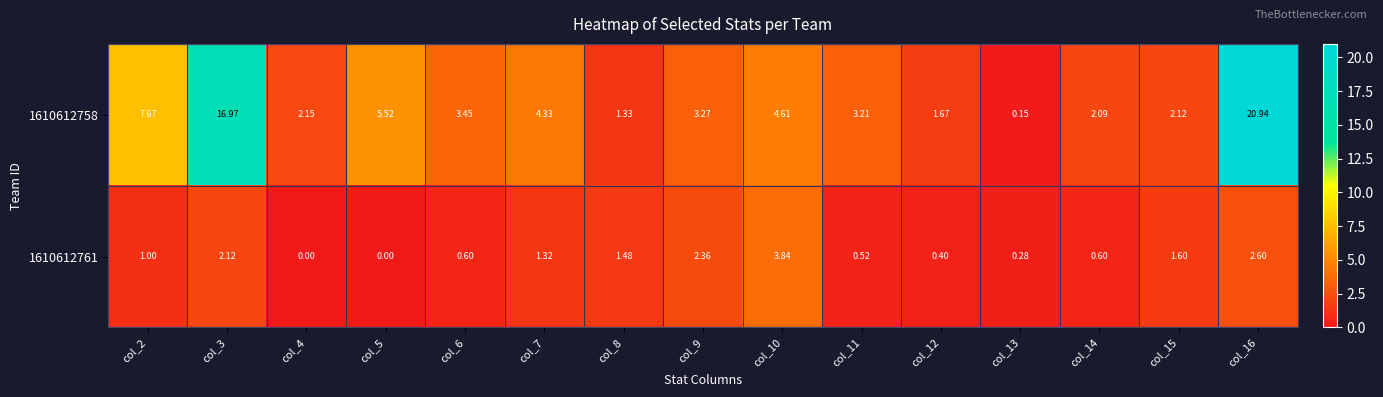

Is the value of 1610612761 at col_7 greater than the value of 1610612758 at col_2?

No